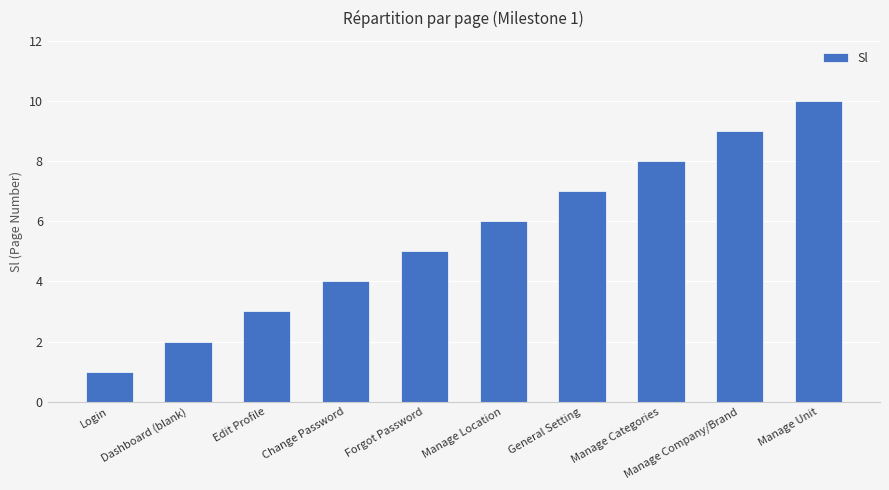

What is the value of the 5th bar from the left?

5